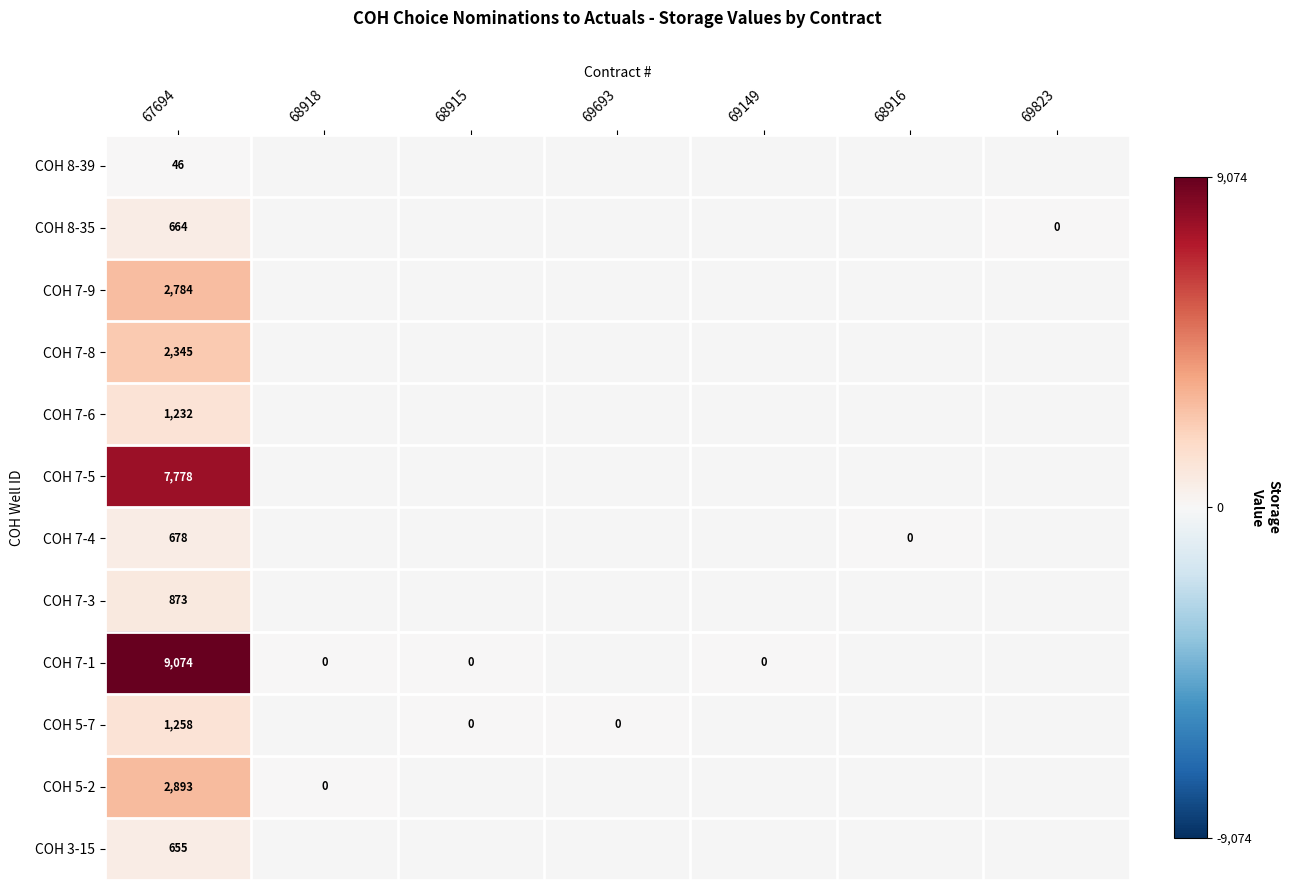

At which category does the chart reach its minimum across all series?

68918